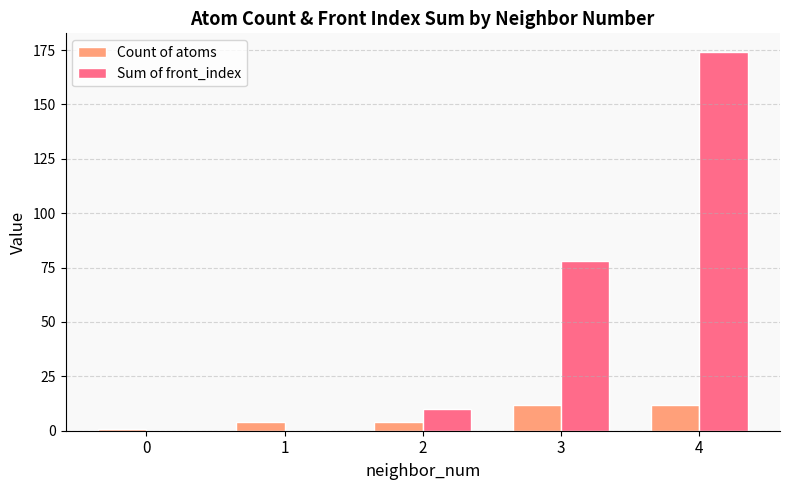

What is the highest value of the Sum of front_index series?

174